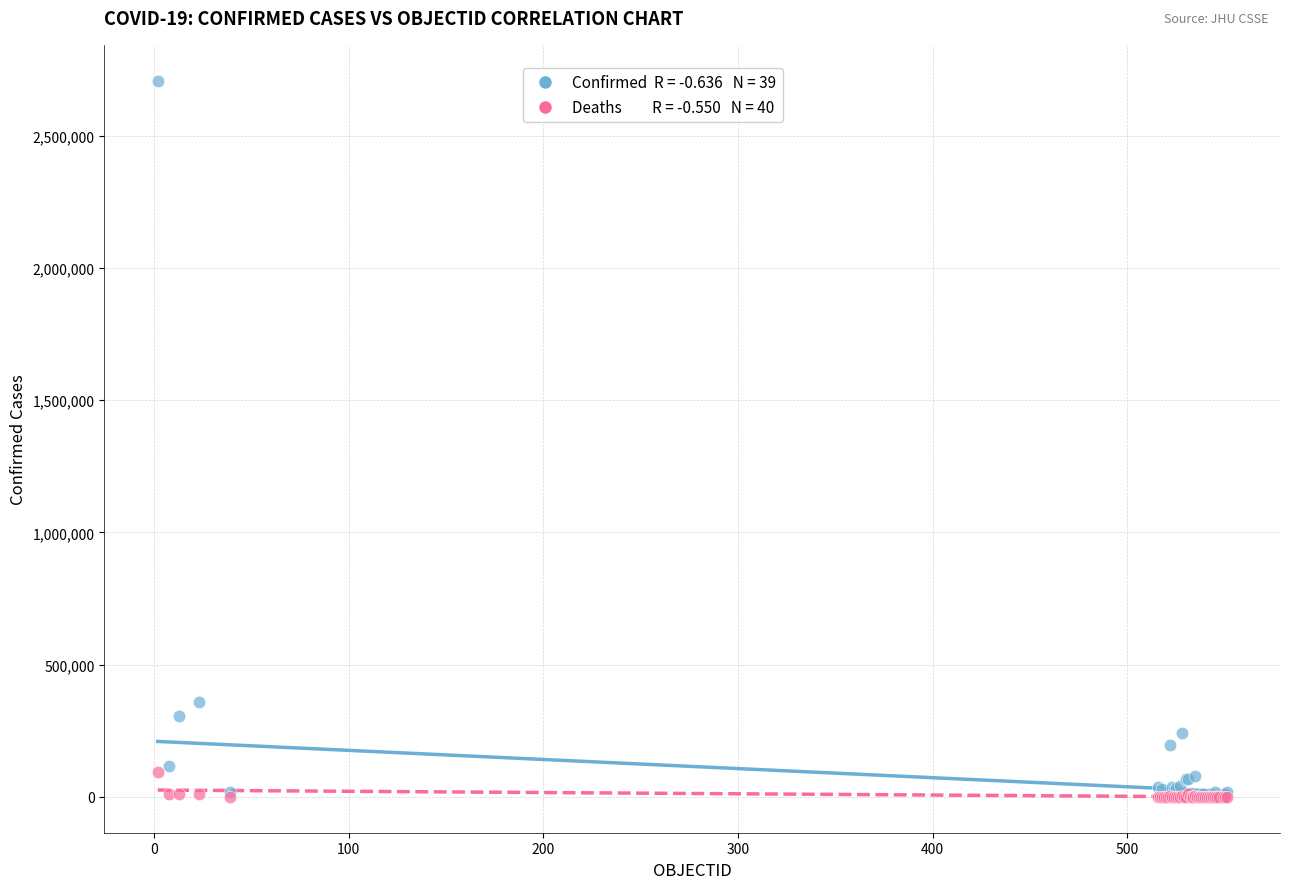

Across all series, what Y value is closest to 1353938?

357658